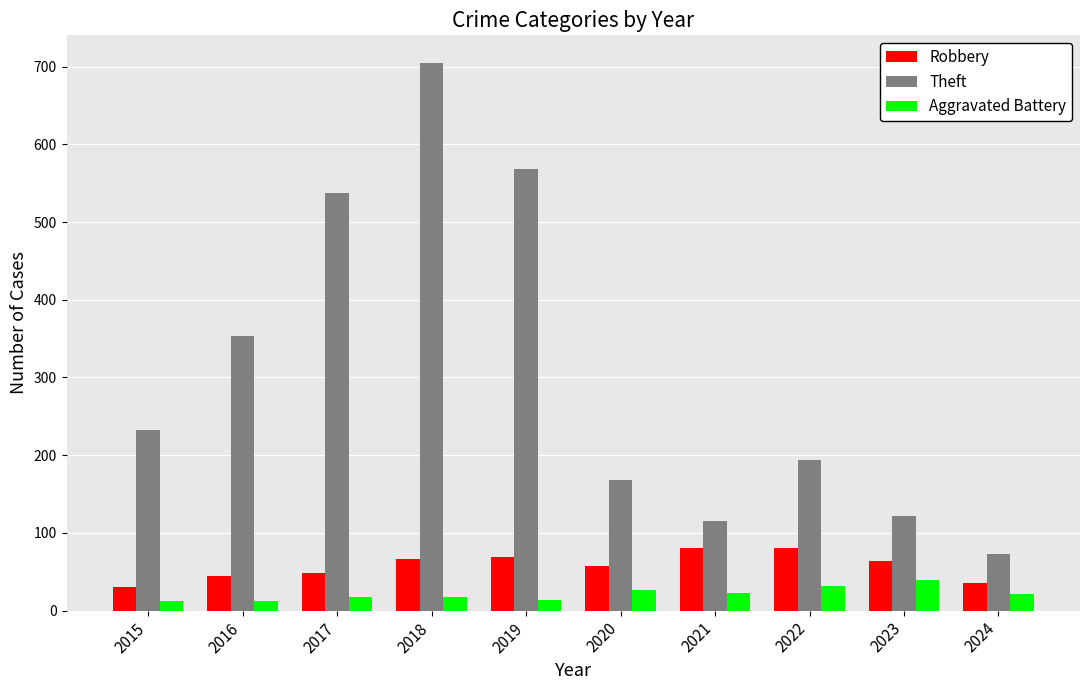

Are the bars horizontal?

No